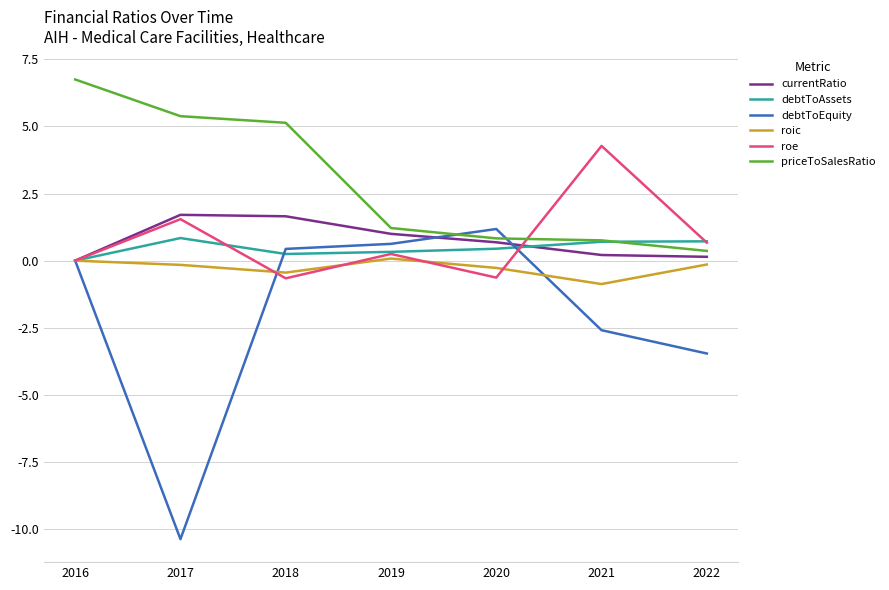

What is the sum of all debtToEquity values?

-14.2